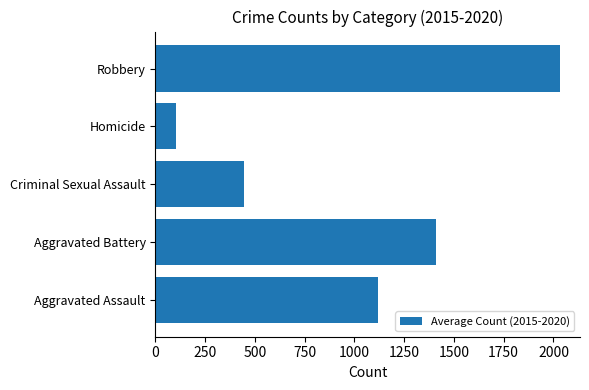

The value at Criminal Sexual Assault is 443.3. True or false?

True